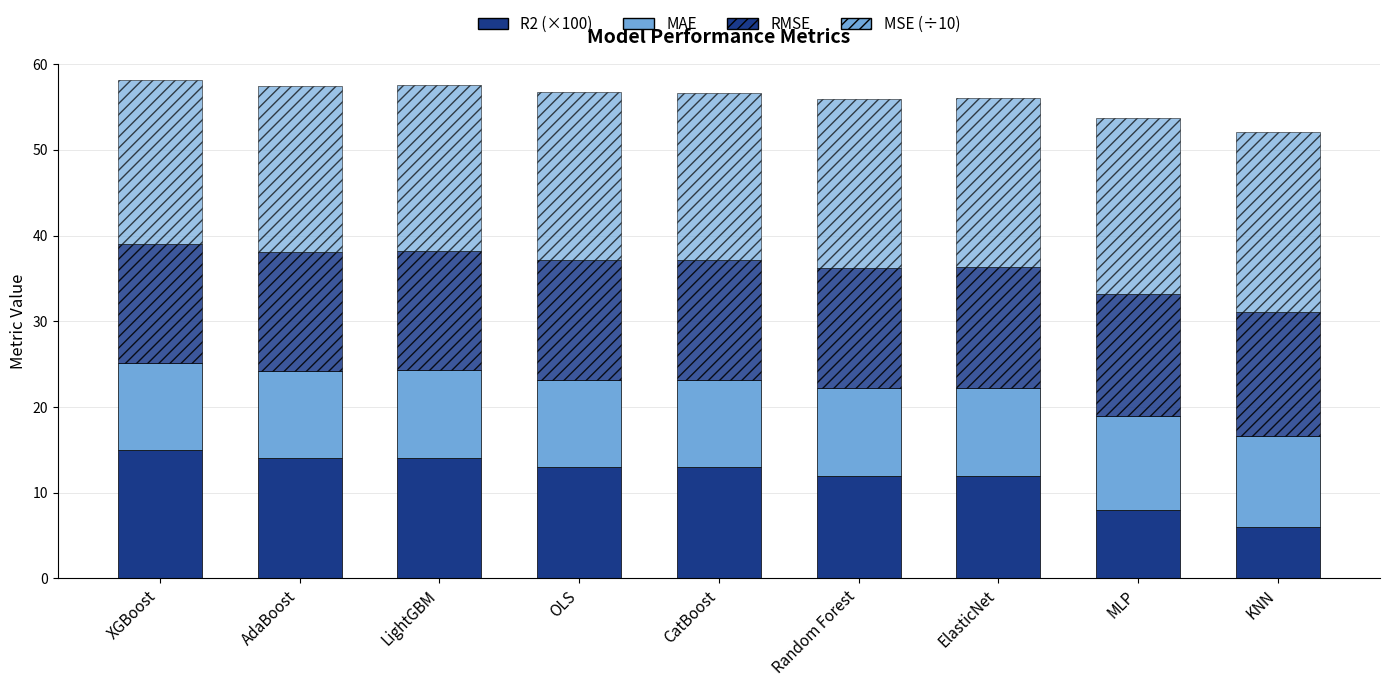

How many series are shown in this chart?

4